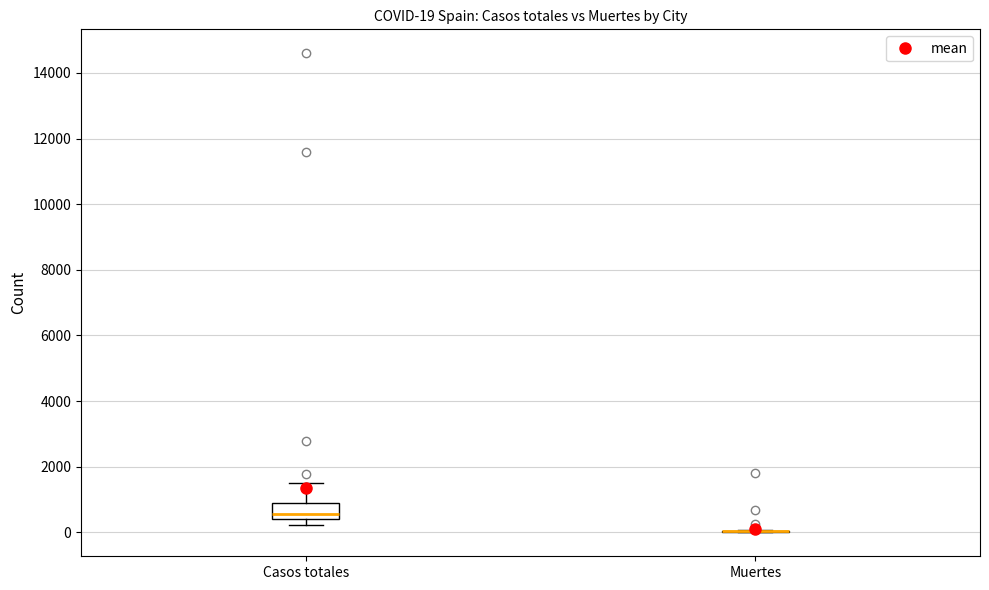

Which box is the tallest, from its lower edge to its upper edge?

Casos totales